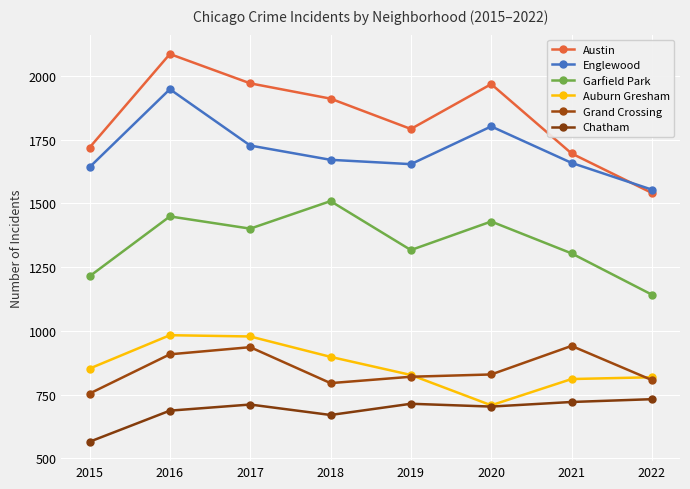

How many intersections are there between Englewood and Austin?

1